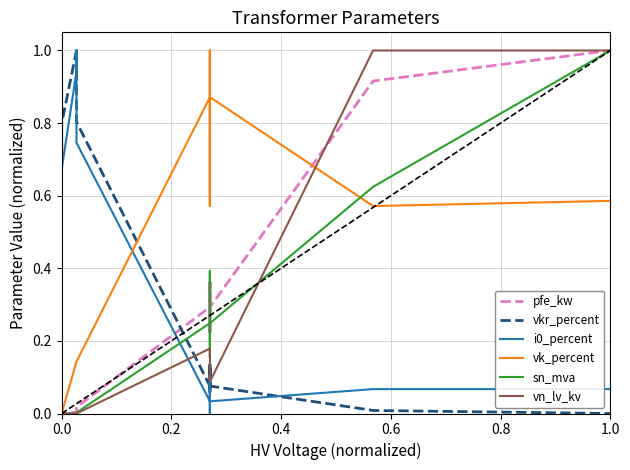

Is this an area chart (filled region under the line)?

No